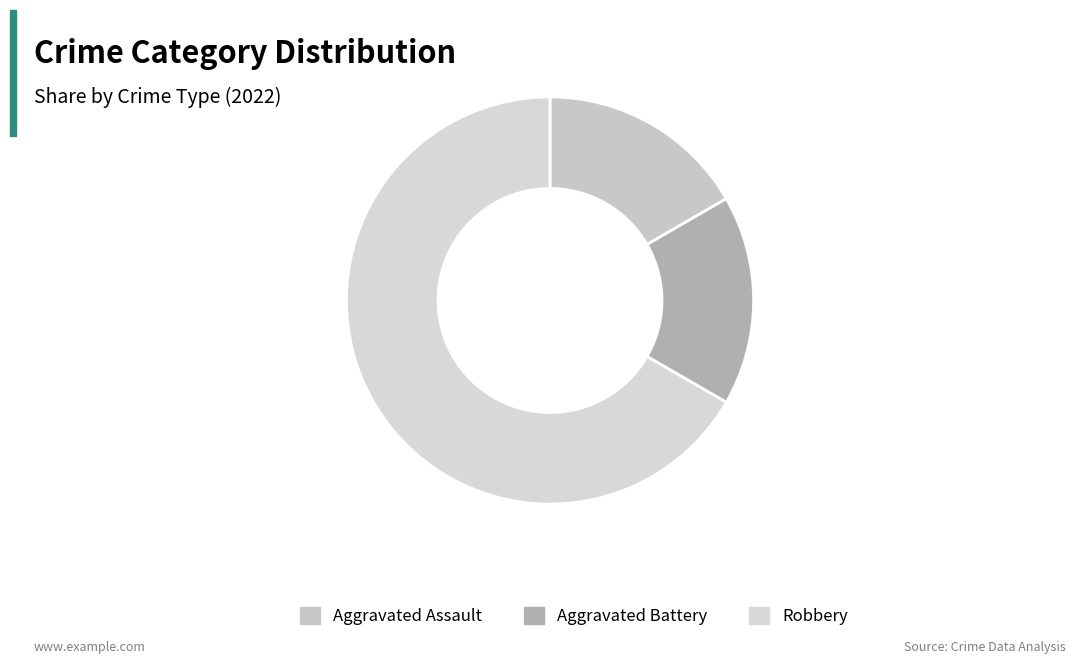

What is the smallest slice in the pie chart?

Aggravated Assault